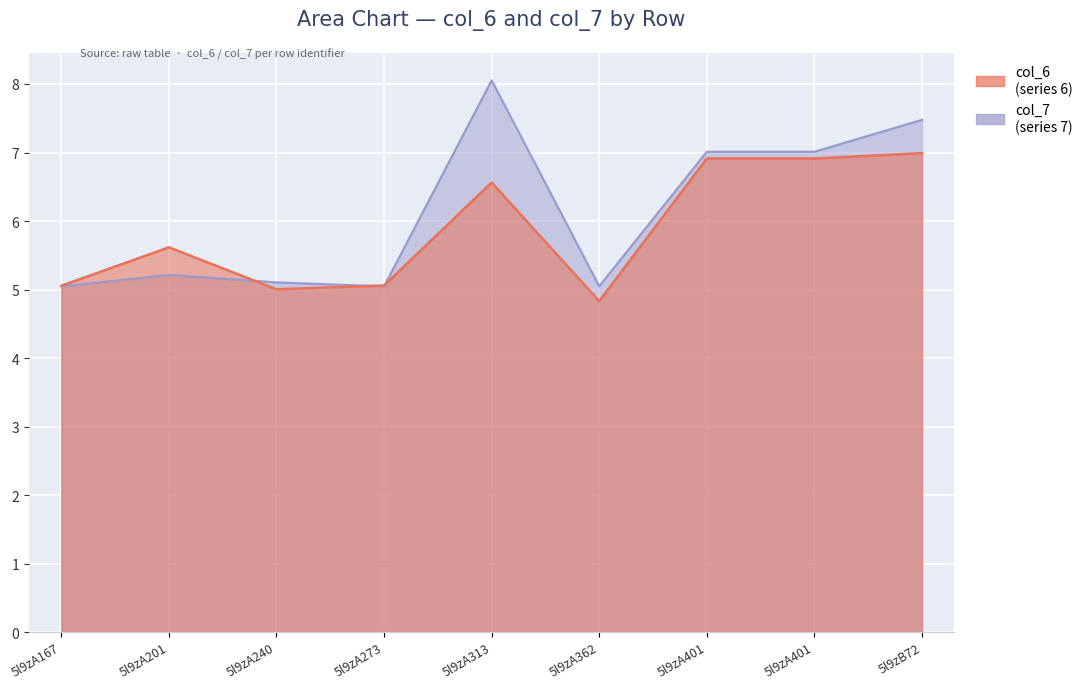

What is the difference between the maximum and second lowest values in the col_6 series?

2.0